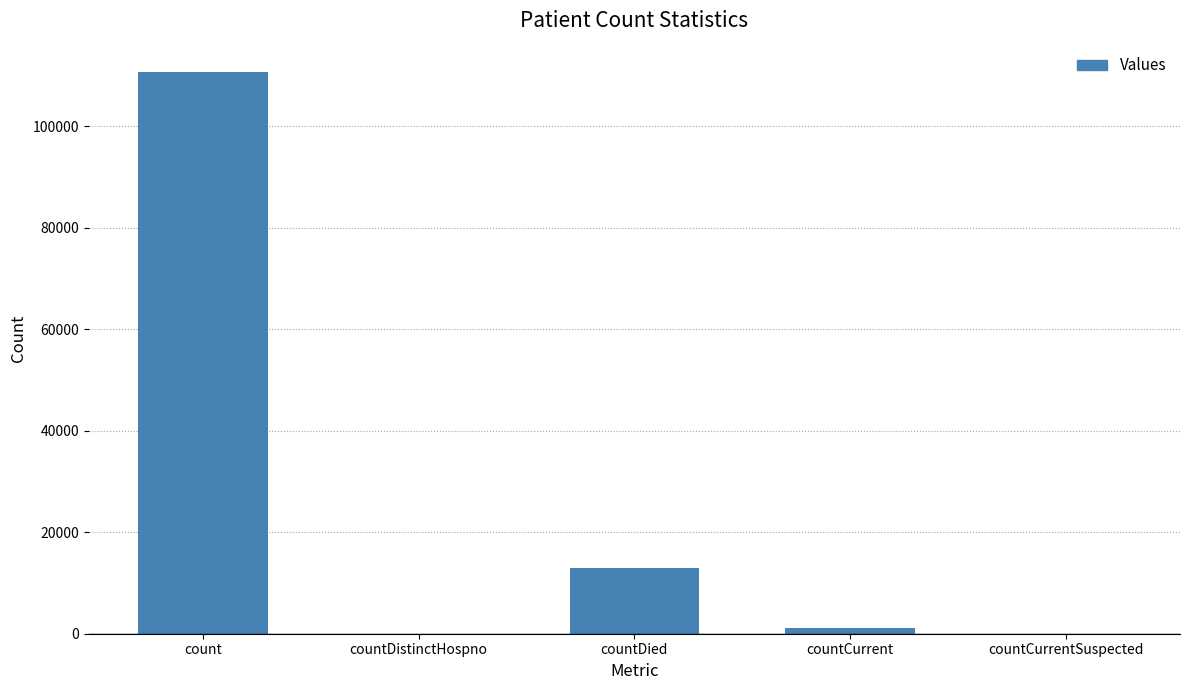

The value at count is 110729. True or false?

True